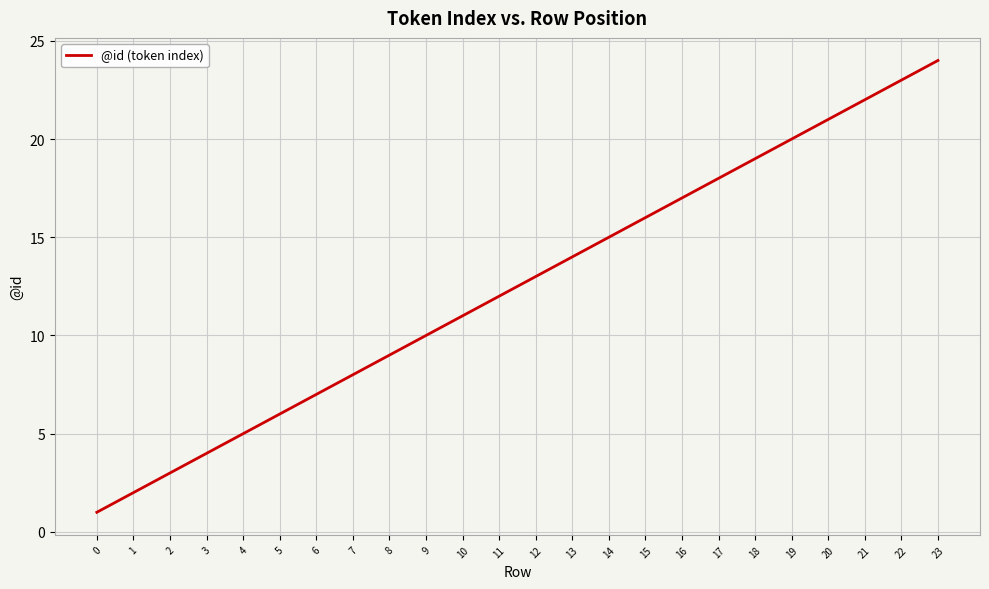

Is this an area chart (filled region under the line)?

No